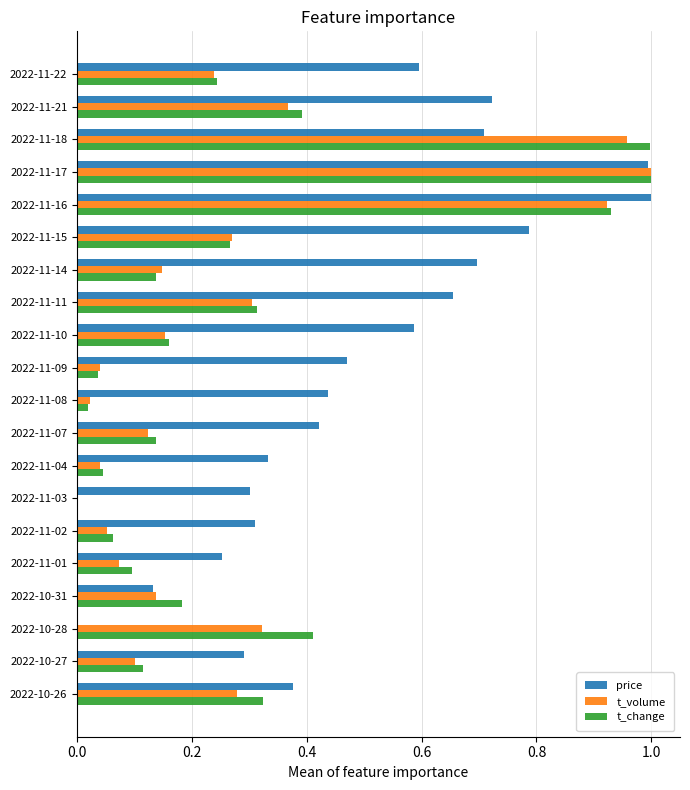

What is the sum of all price values?

10.1